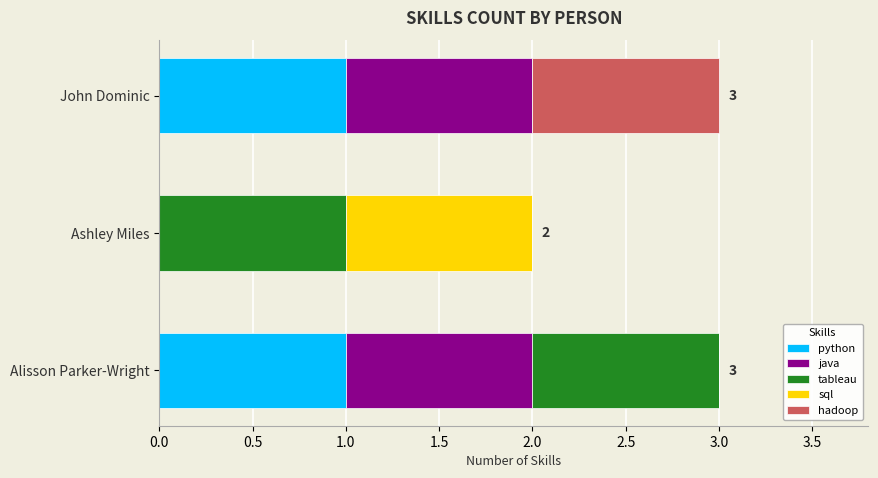

Is it true that python equals 2 at Alisson Parker-Wright?

False